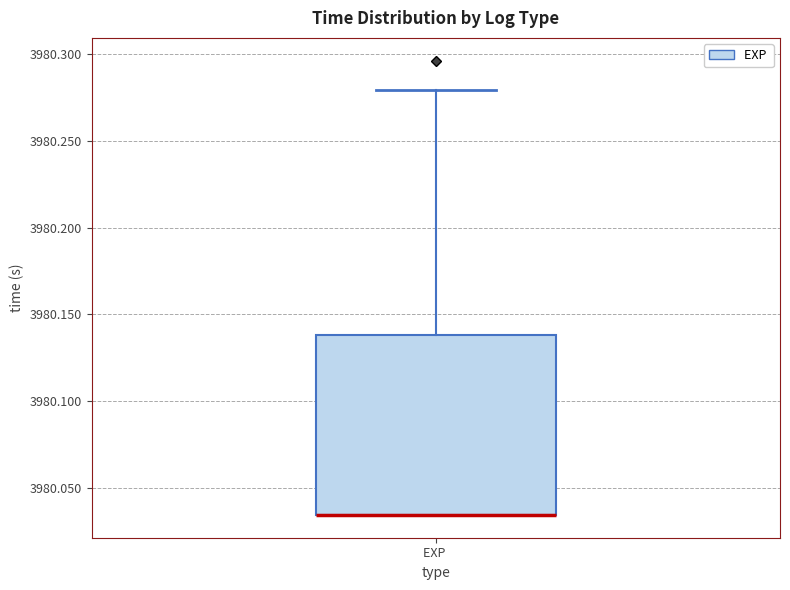

Transcribe this box plot: give where the median line is, the range the box spans, and where the two whiskers end, as read against the y-axis. The values are not printed on the chart, so give them approximately, as read against the axis.

median 3980.035 (drawn on the box's lower edge), box 3980.035 to 3980.140, whiskers 3980.035 to 3980.280